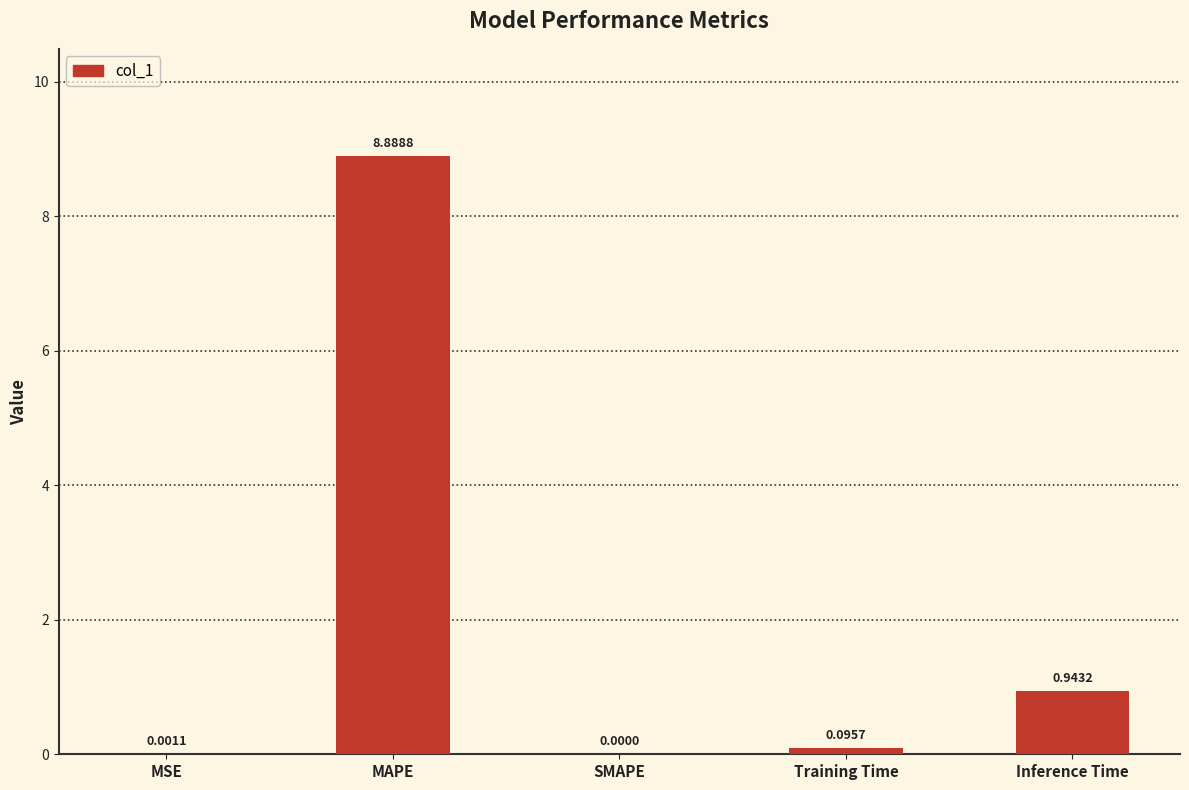

Where is the data nearest to the value 4?

Inference Time